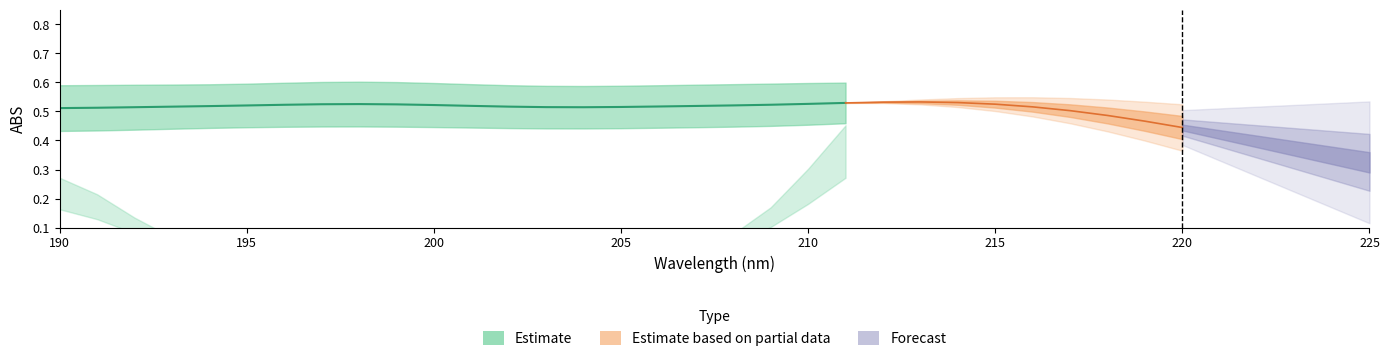

Which category has the lowest value in the STD-25% series?

191